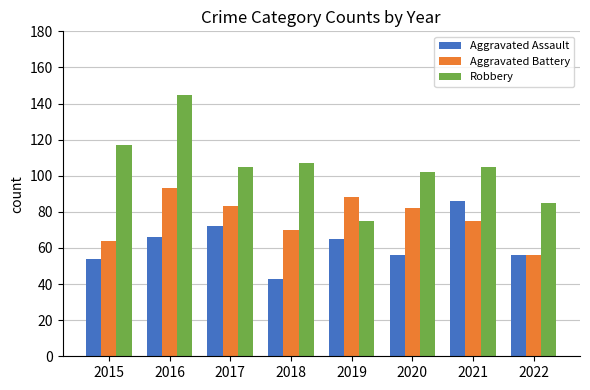

What is the sum of the Aggravated Assault values at 2017 and 2015?

126